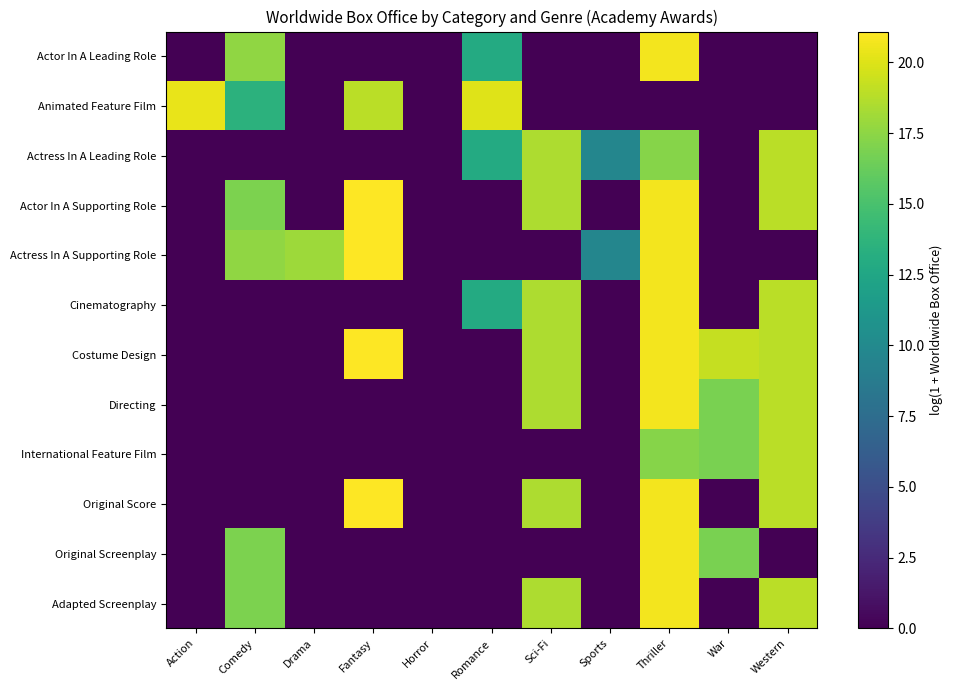

What is the total value across all series at Comedy?

99.4